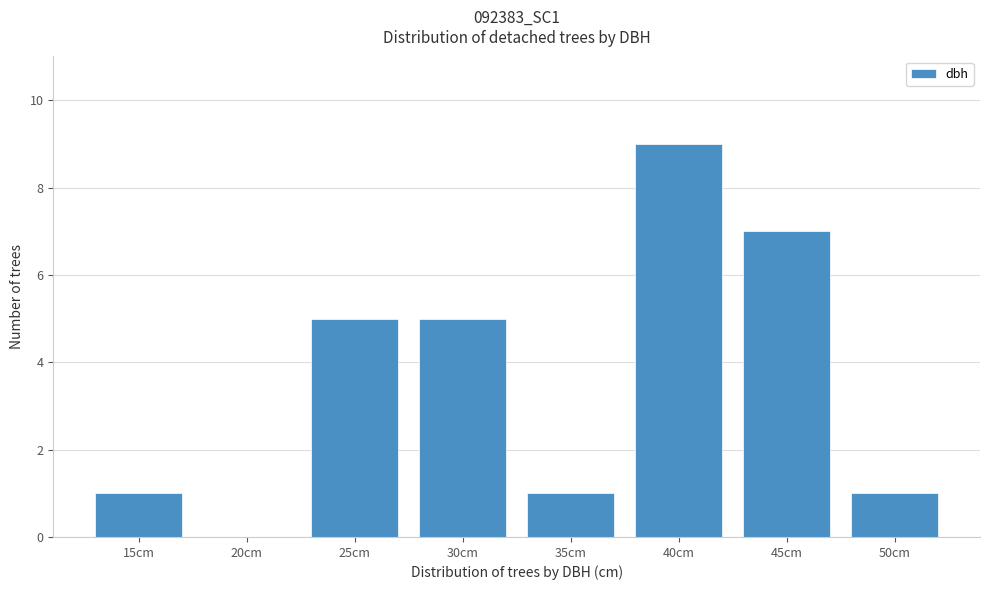

Reading left to right, what are all the values shown in this chart?

15cm=1	20cm=0	25cm=5	30cm=5	35cm=1	40cm=9	45cm=7	50cm=1